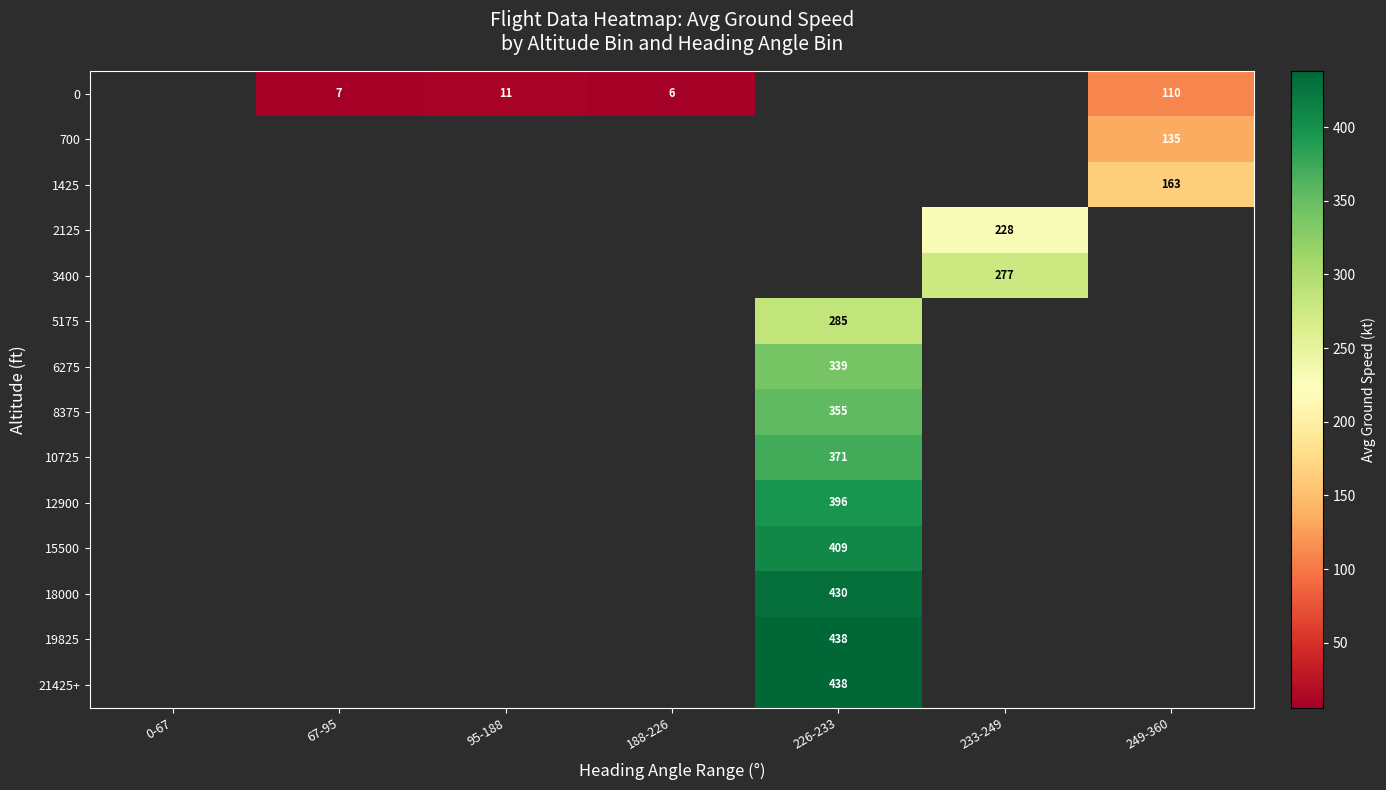

The value of 21425+ at 226-233 is 223.1. True or false?

False